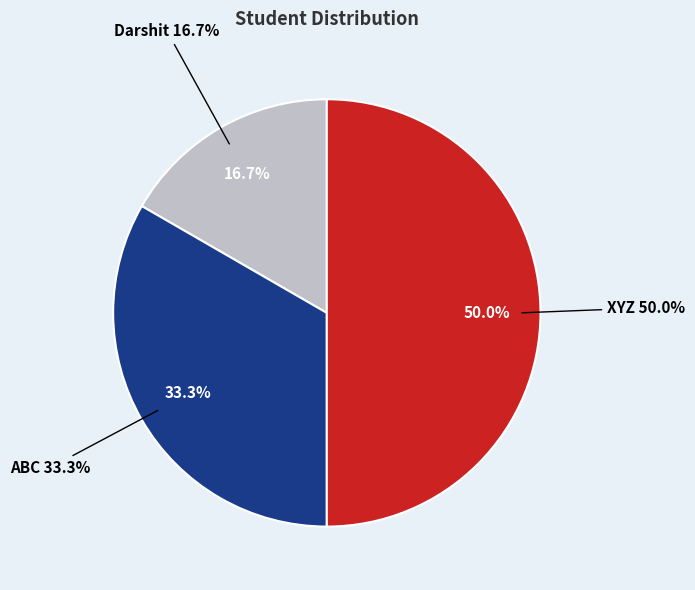

Is XYZ the majority of the pie?

No